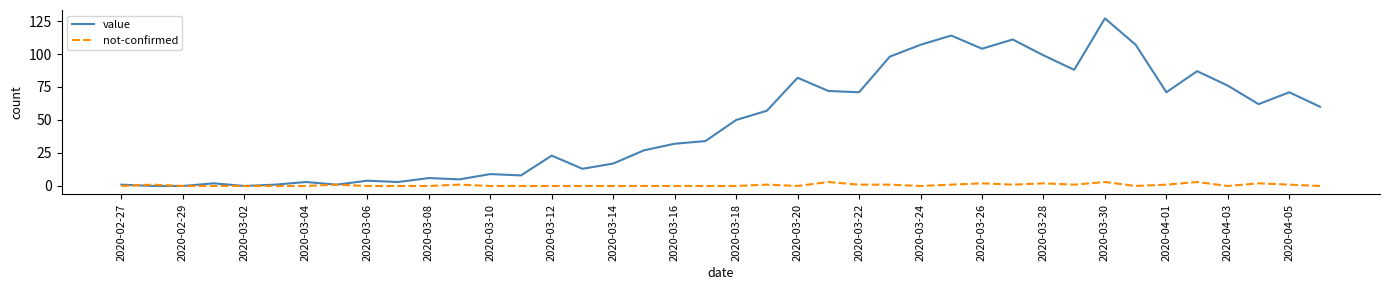

Does the chart have visible grid lines?

No